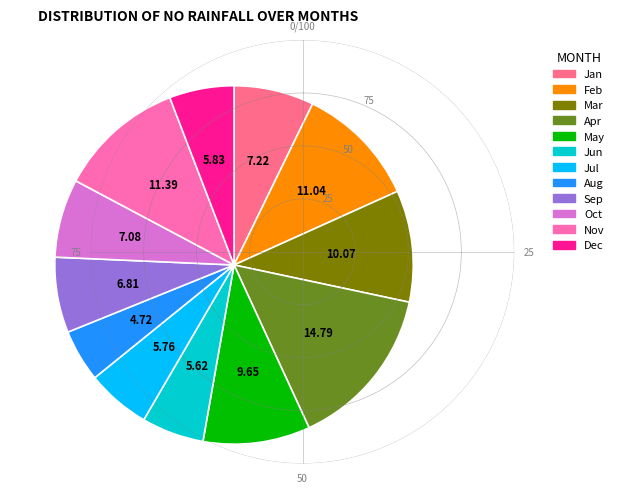

Is there any slice that represents more than half of the pie?

No